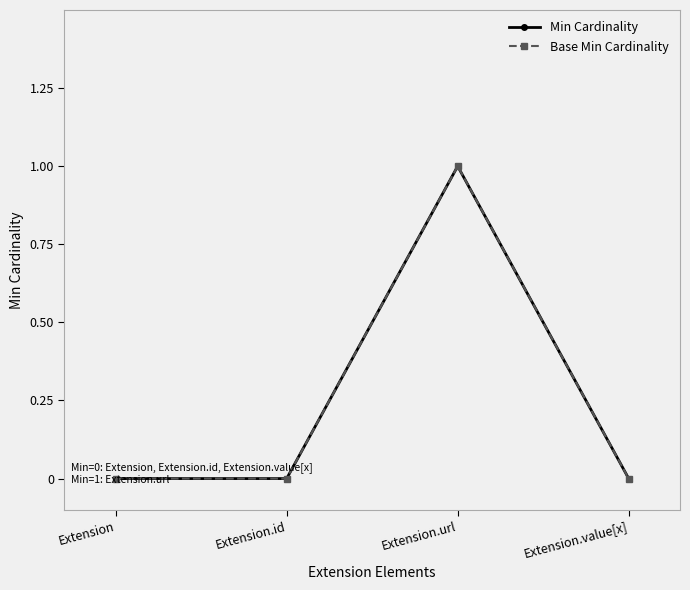

At how many categories does at least one series exceed 0?

1